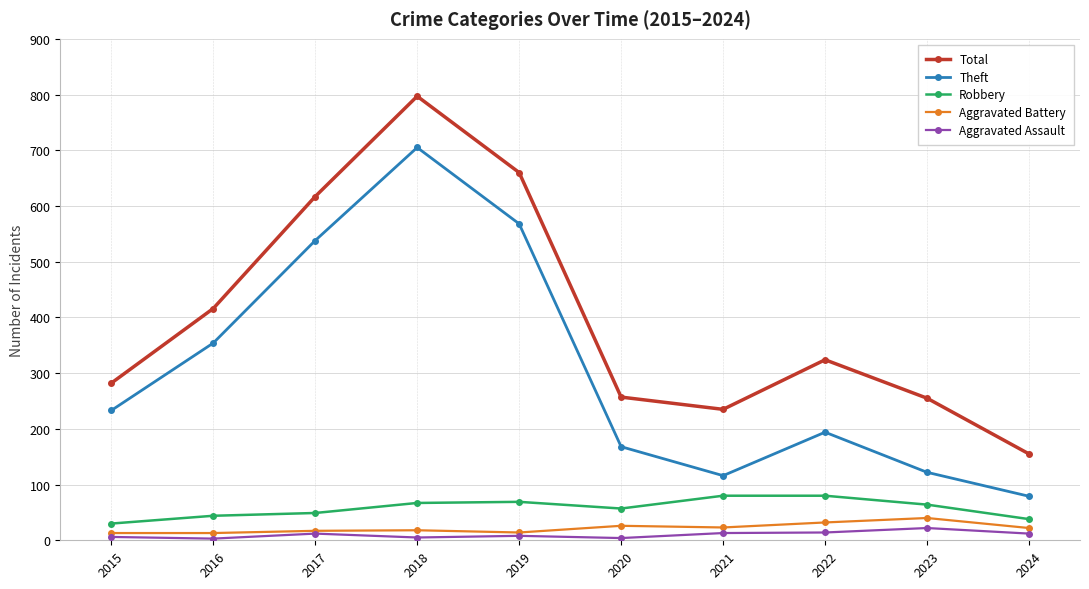

How many lines are shown in the chart?

5